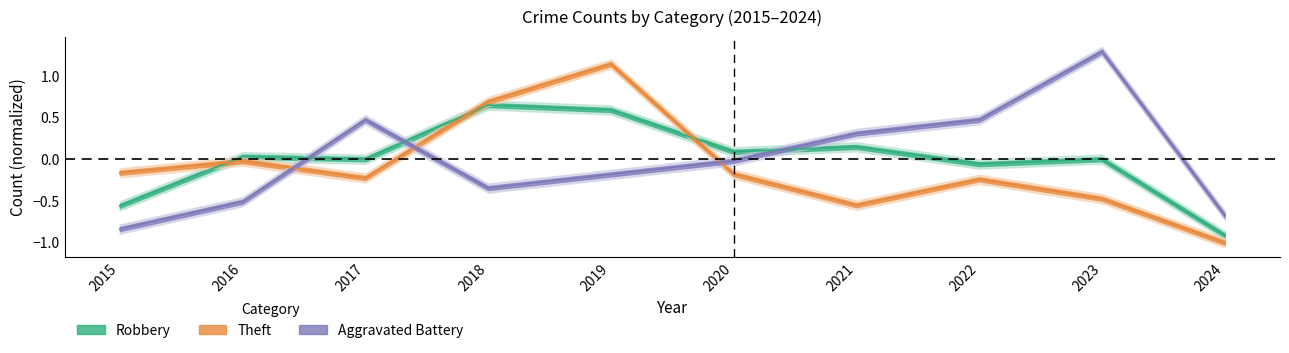

In Robbery, how many points are lower than both neighbors (excluding endpoints)?

3